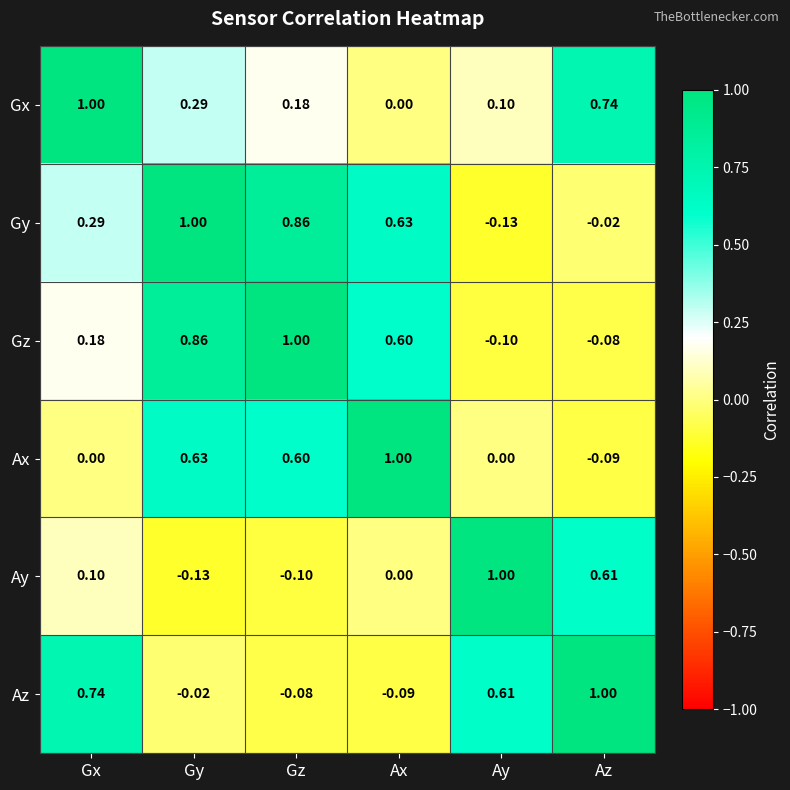

Which category has the lowest value in the Gx series?

Ax